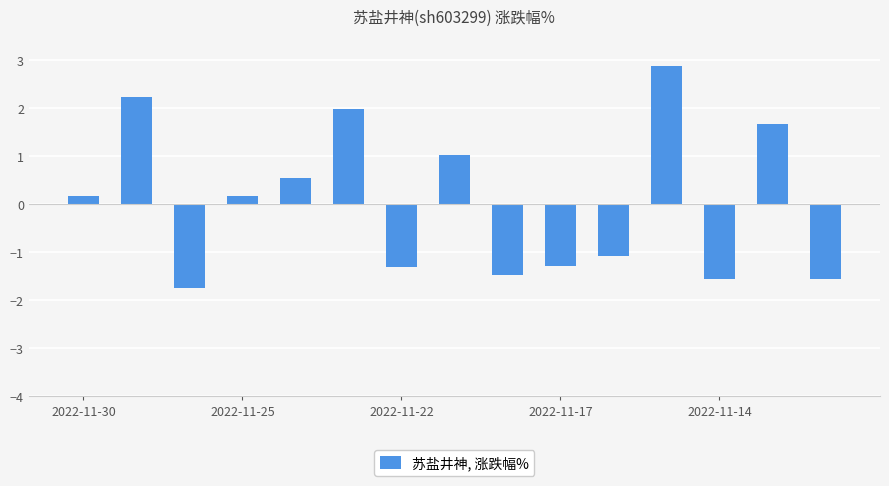

What is the smallest value displayed?

-1.7